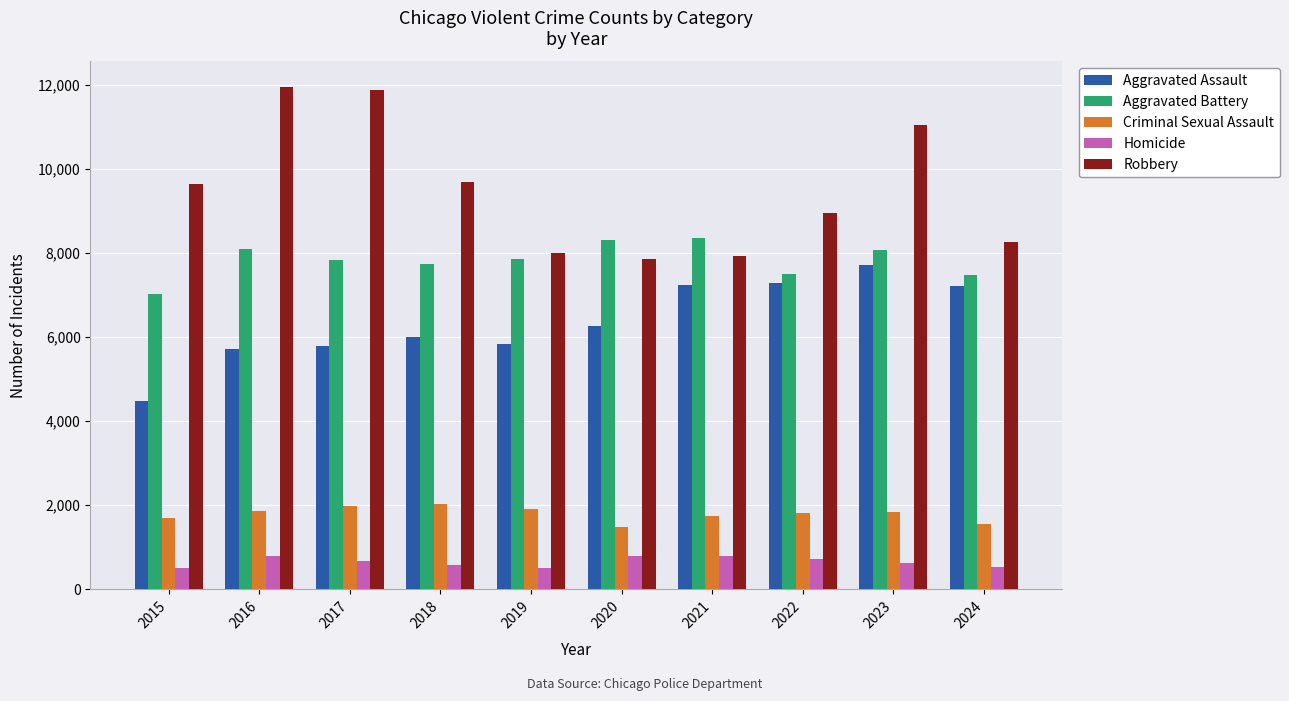

Is the value of Criminal Sexual Assault at 2020 greater than the value of Homicide at 2015?

Yes